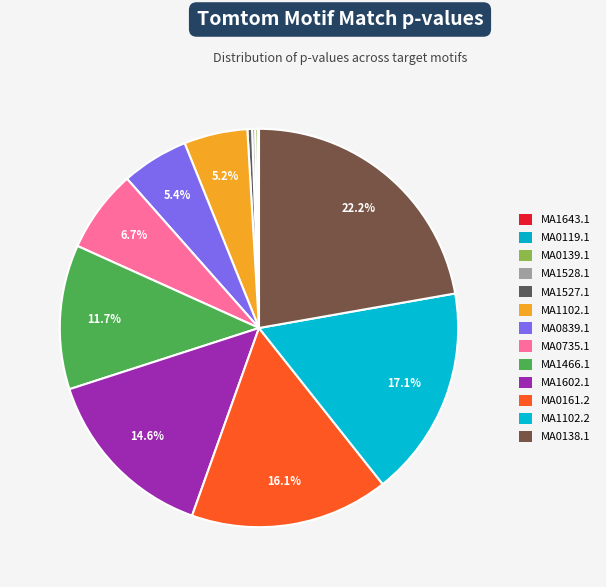

What is the smallest slice in the pie chart?

MA1643.1